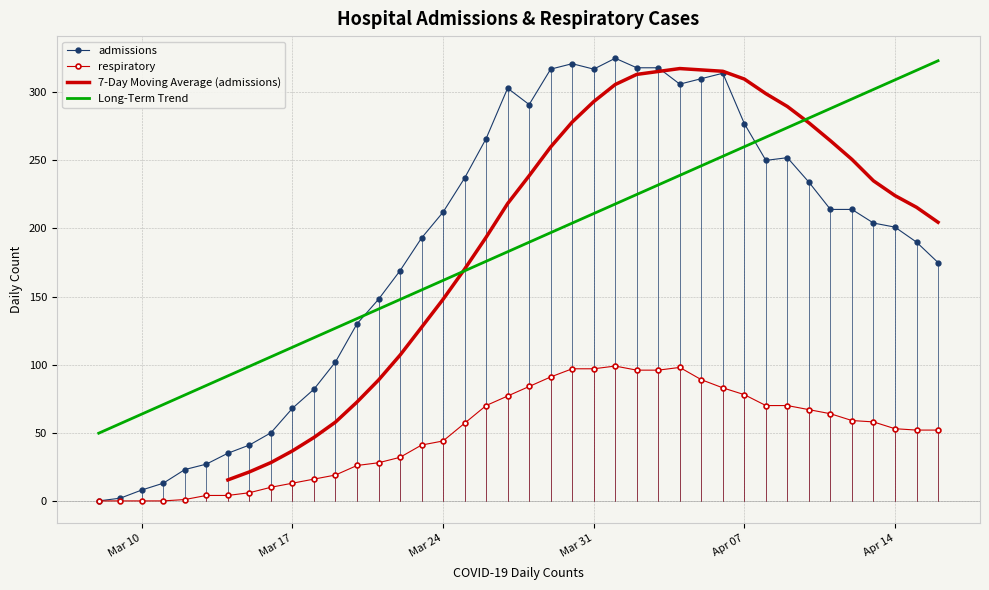

Where does the respiratory series first go above 57?

2020-03-26